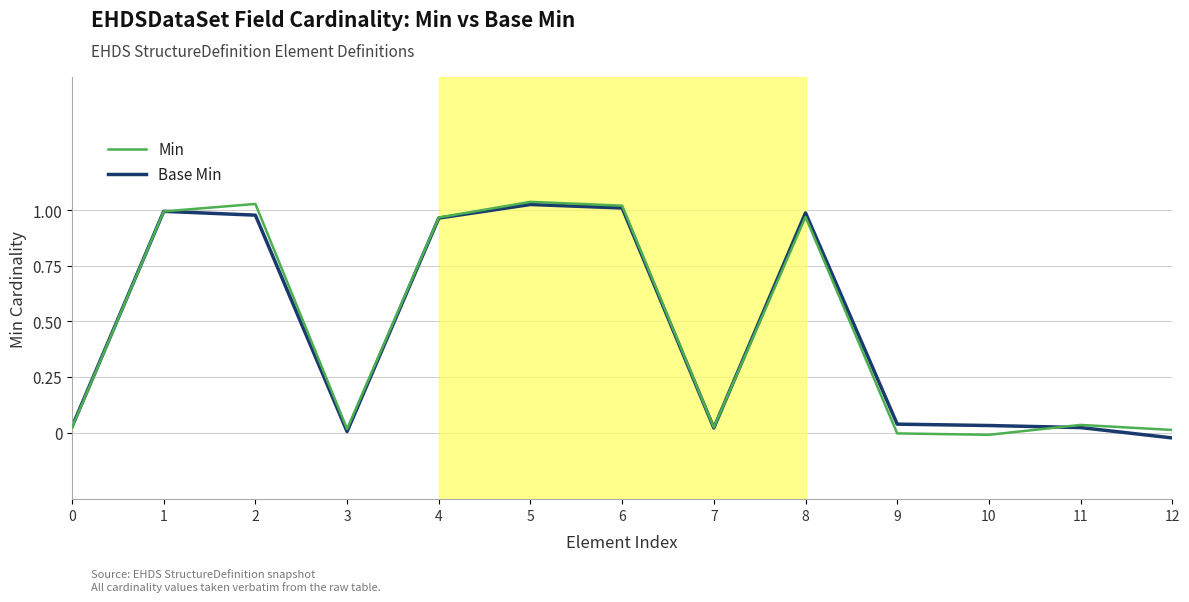

Between 6 and 12, which series saw the biggest shift?

Base Min